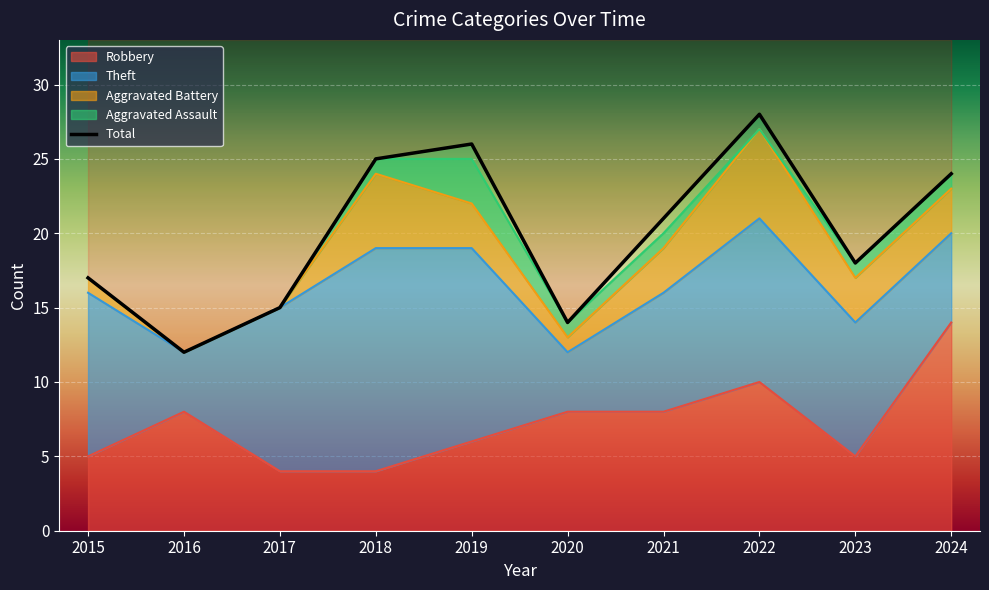

True or false: Robbery and Aggravated Assault intersect in this chart.

False